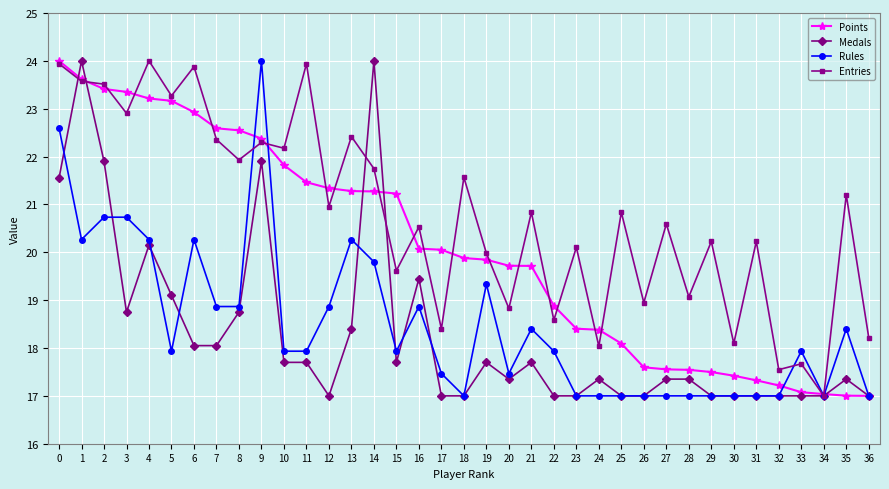

What is the value of the Rules point at the 9th from the left?

18.9